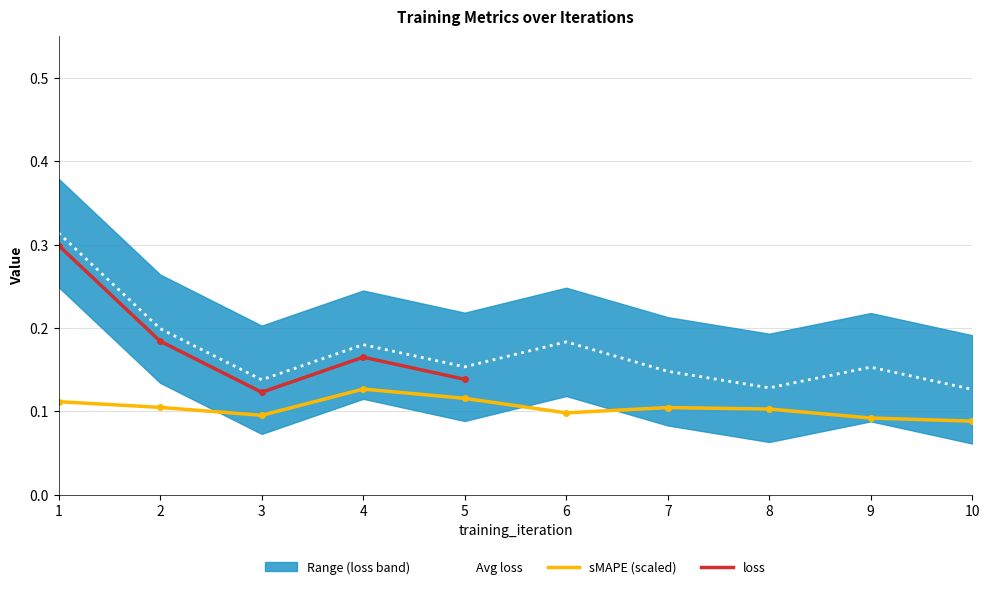

What is the total value across all series at 3?

0.2